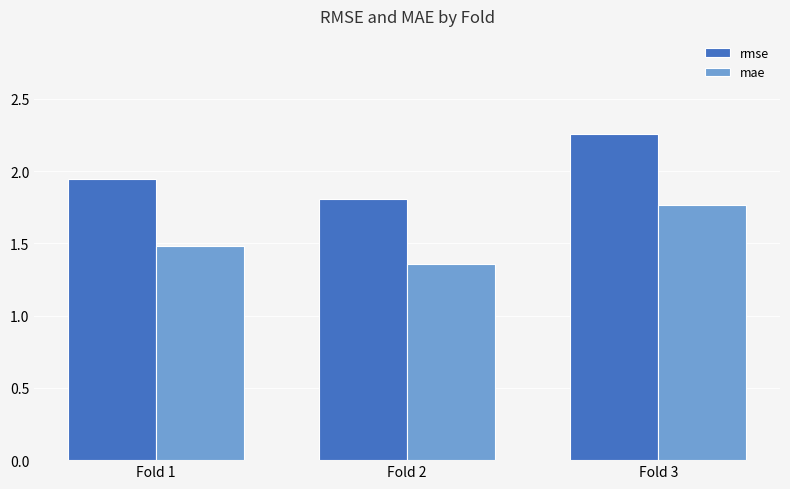

Is it true that mae equals 0.3 at Fold 2?

False